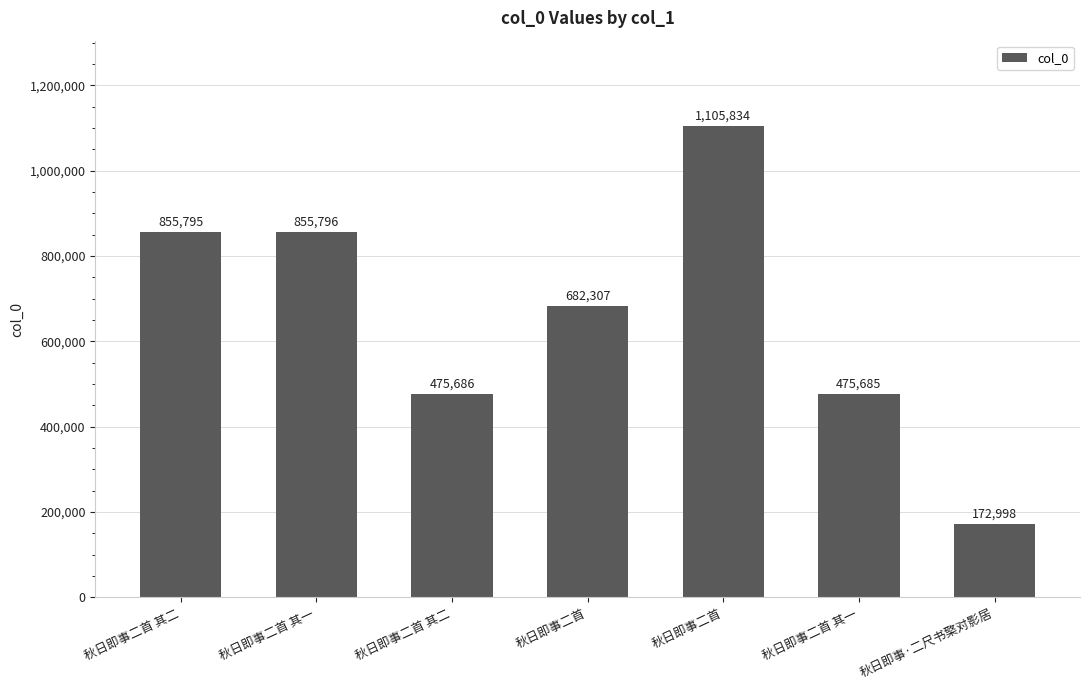

What is the smallest value displayed?

172998